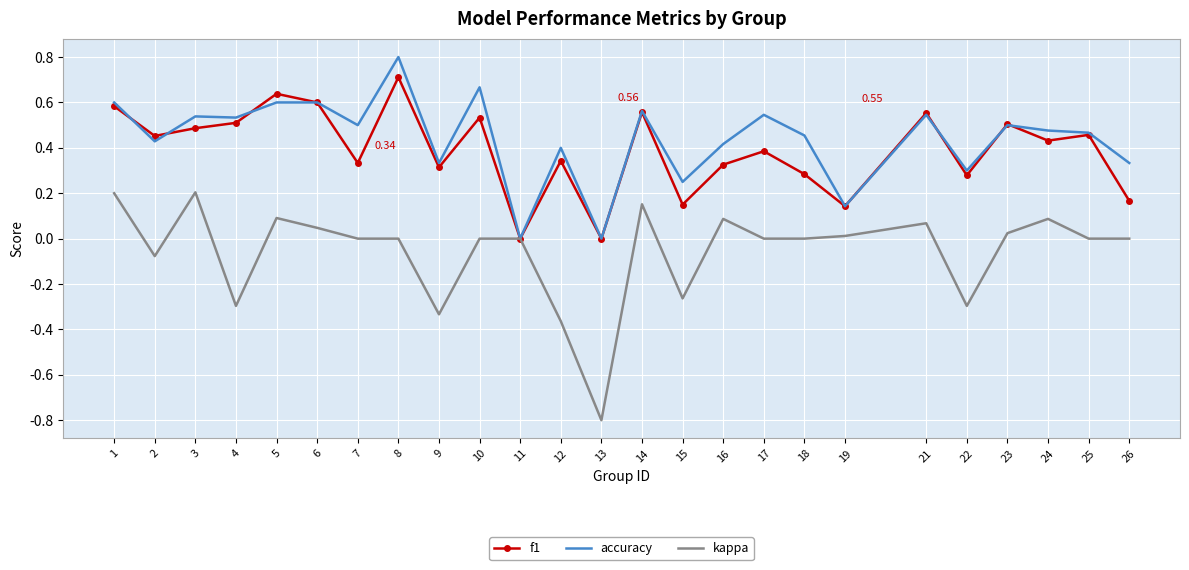

The value of accuracy at 21 is 0.5. True or false?

True